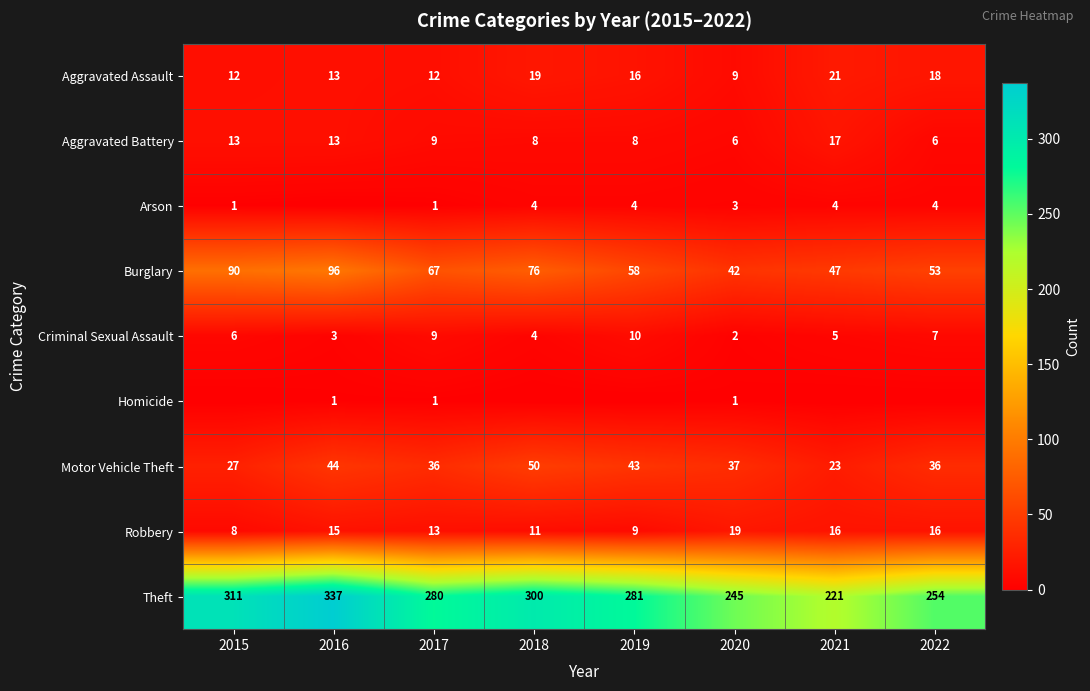

What is the sum of all Theft values?

2229